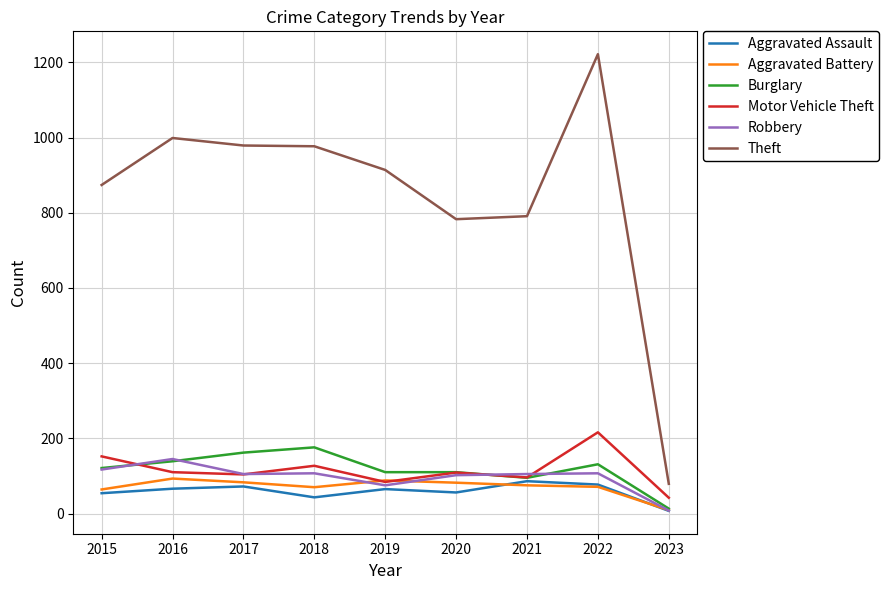

What are all the series names shown in the legend?

Aggravated Assault, Aggravated Battery, Burglary, Motor Vehicle Theft, Robbery, Theft